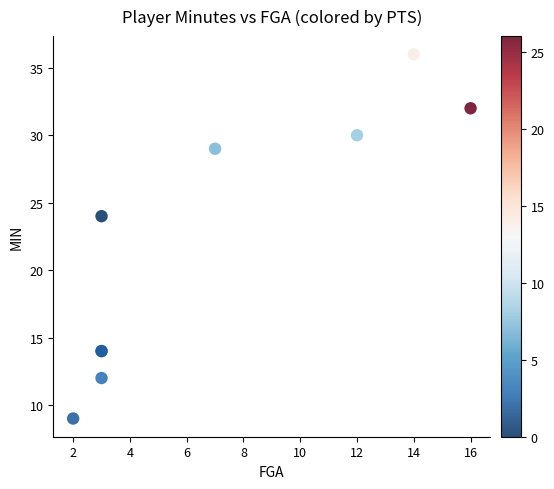

What Y value in the scatter plot is closest to 22?

24